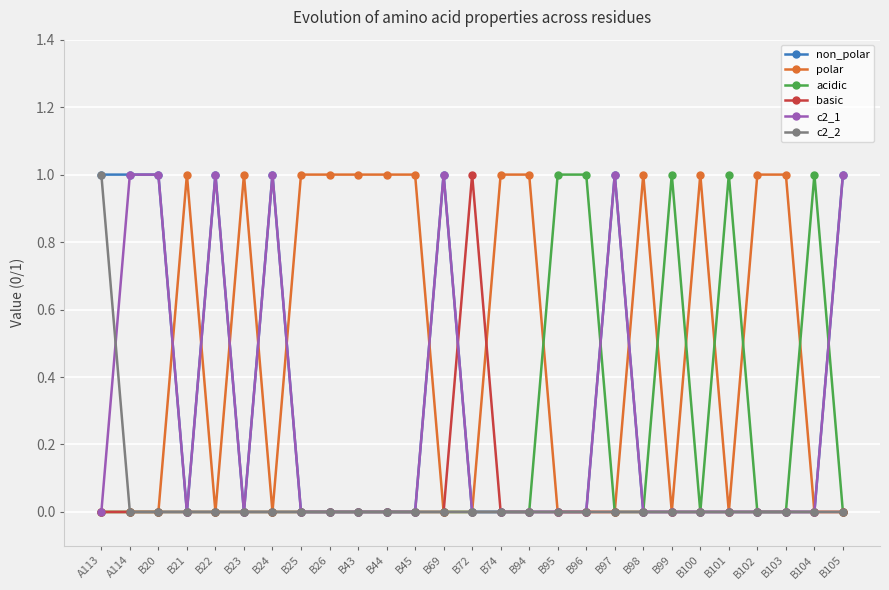

What is the difference between the maximum and second lowest values in the non_polar series?

1